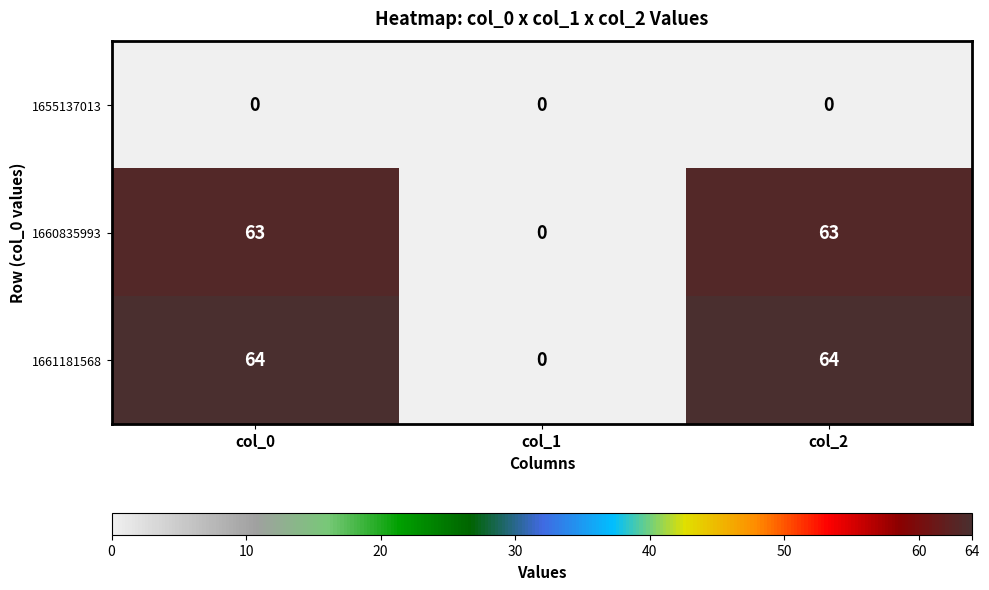

What is the greatest value displayed?

64